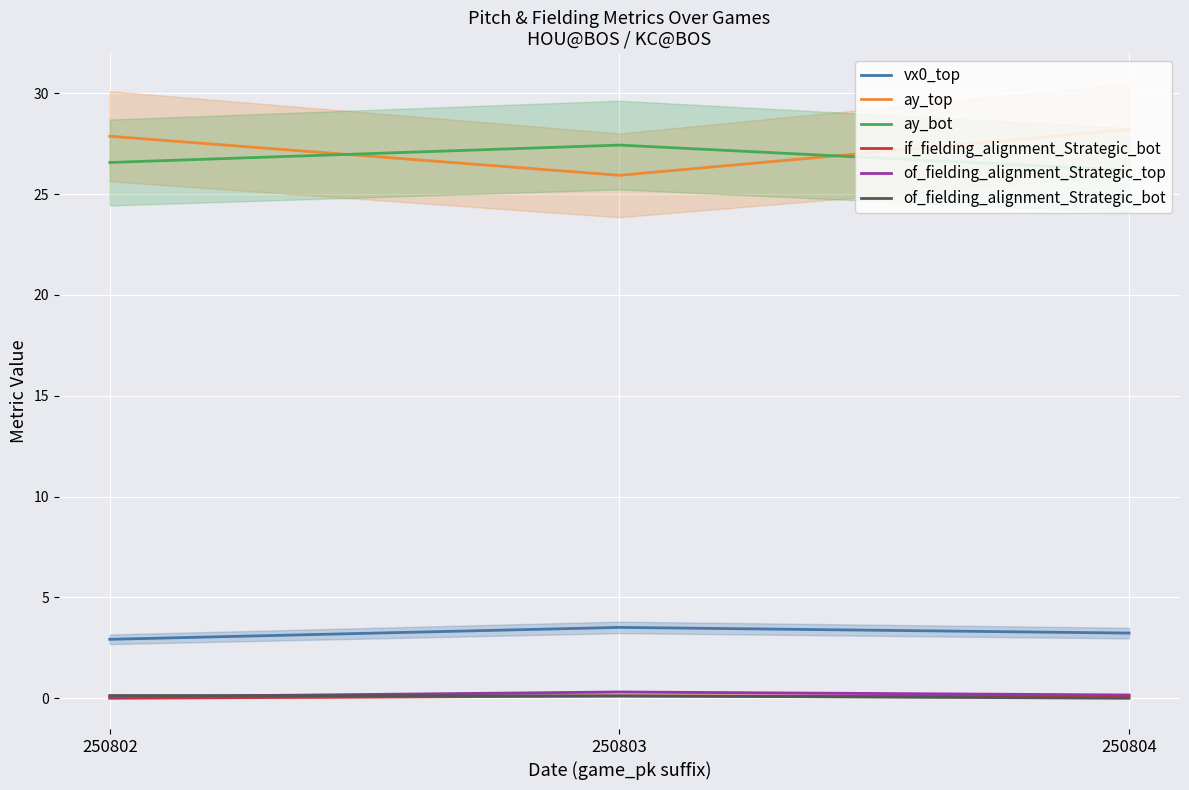

How many vx0_top values are between 2 and 3?

1